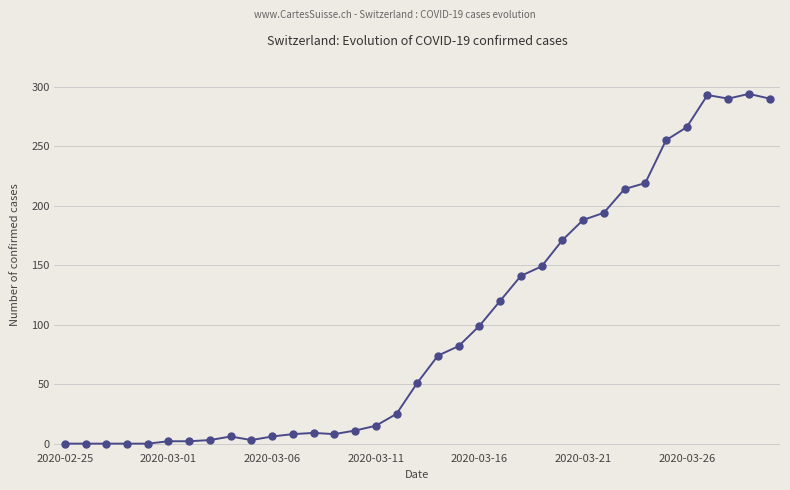

How many categories are shown in the chart?

35